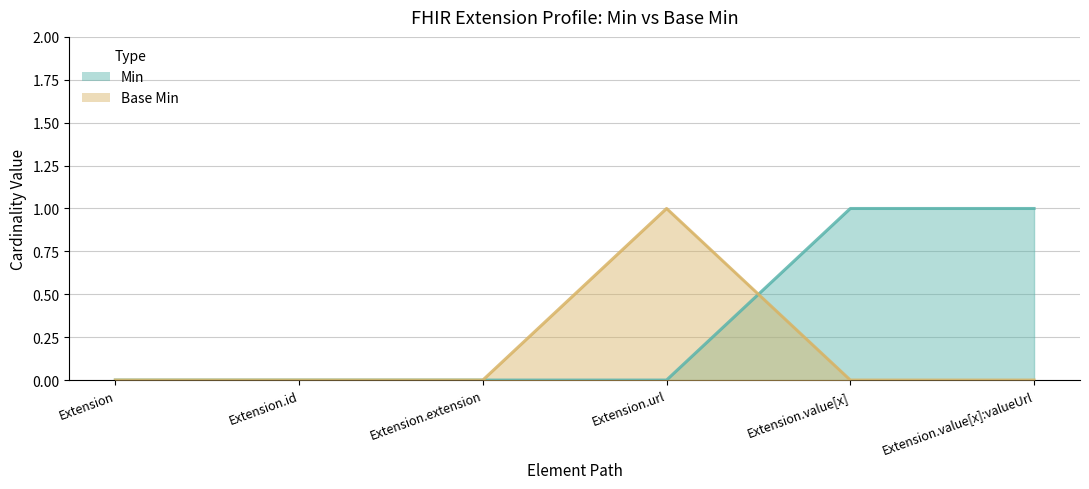

What are all the series names shown in the legend?

Min, Base Min